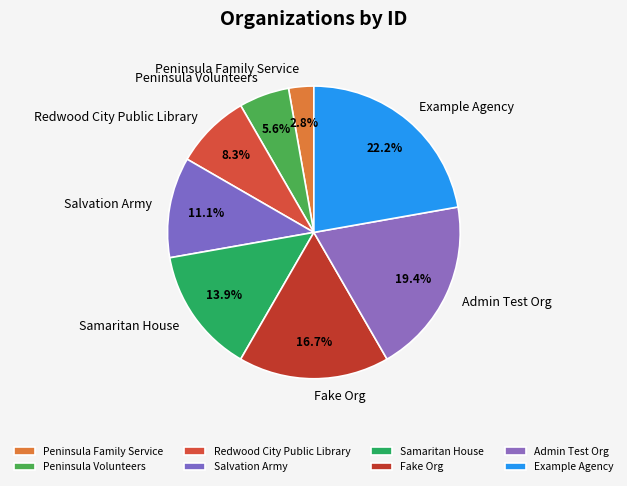

To the nearest percent, what is the difference between the Salvation Army and Samaritan House slice percentages?

3%